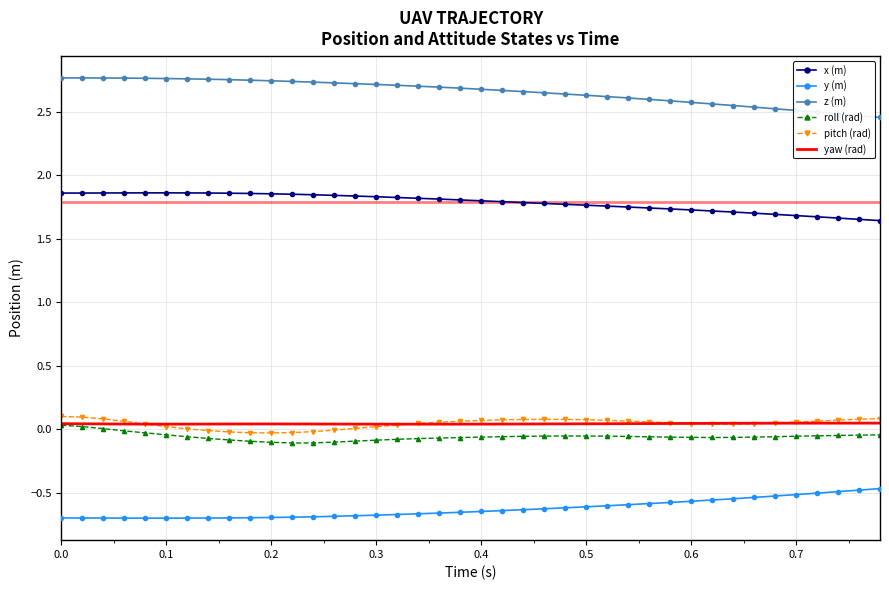

Which series has the largest total across all categories?

z (m)